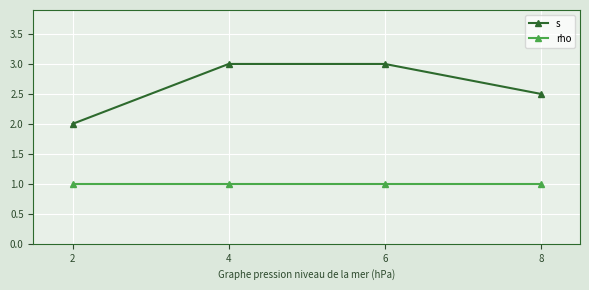

What is the difference between the highest and lowest values at 4?

2.0